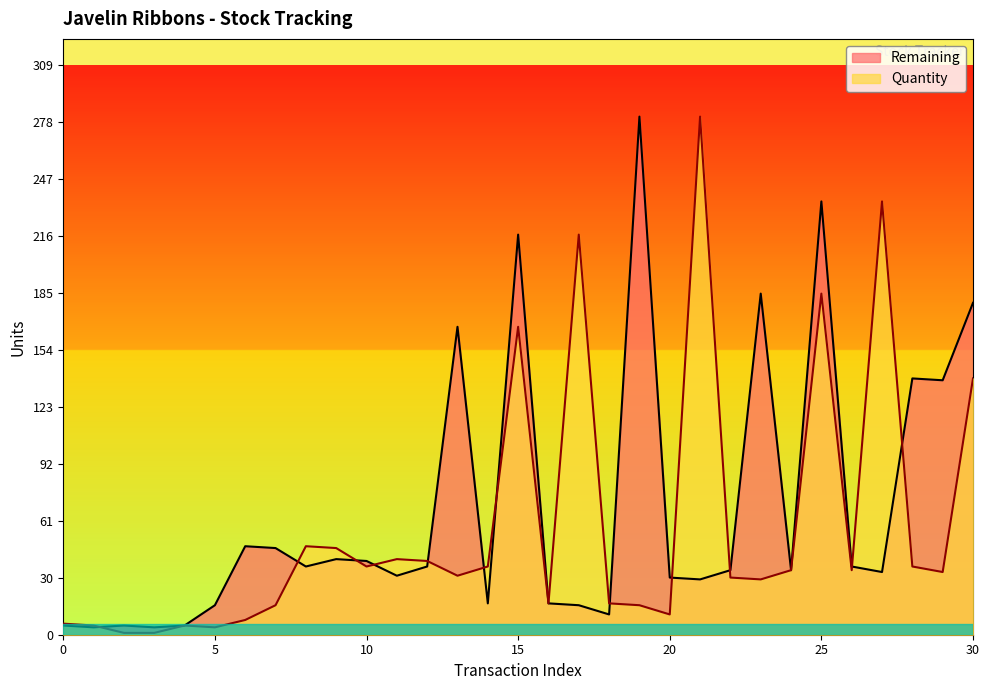

True or false: Remaining has a value of 18 at 22.

False